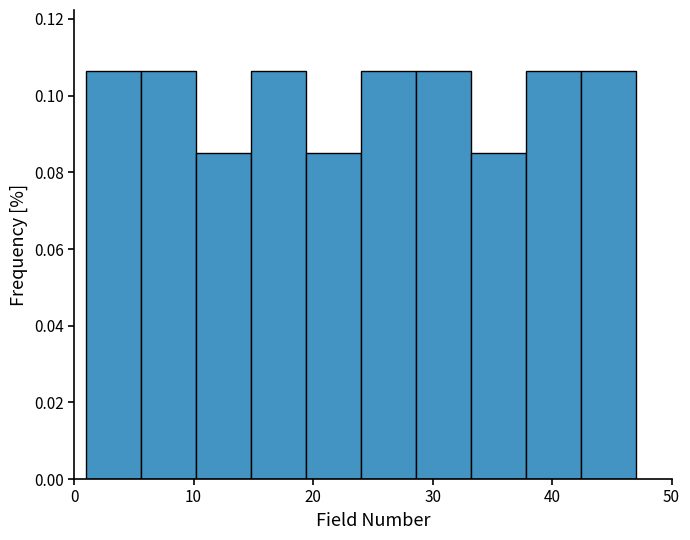

Reading left to right, transcribe this chart: for each bar, give the range it covers on the x-axis and its height. Neither the bar edges nor the heights are printed on the chart, so give them approximately, as read against the axes.

1.0 to 5.6: 0.106
5.6 to 10.2: 0.106
10.2 to 14.8: 0.086
14.8 to 19.4: 0.106
19.4 to 24.0: 0.086
24.0 to 28.6: 0.106
28.6 to 33.2: 0.106
33.2 to 37.8: 0.086
37.8 to 42.4: 0.106
42.4 to 47.0: 0.106